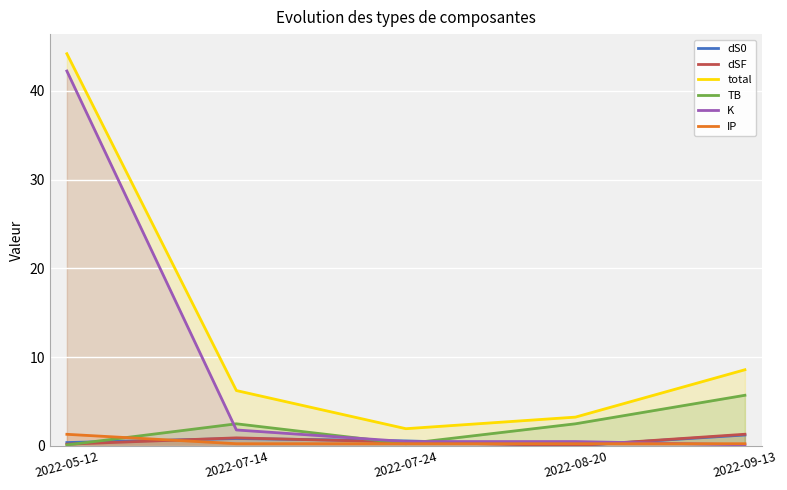

What is the average value of the total series?

12.8